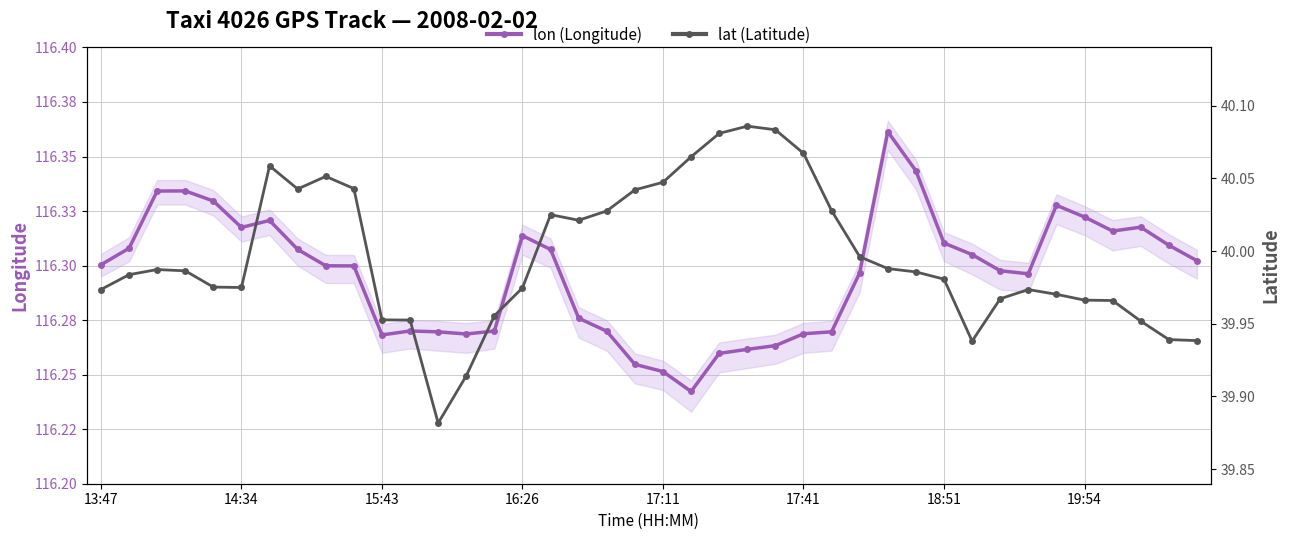

The value of lat at 23 is 59.3. True or false?

False